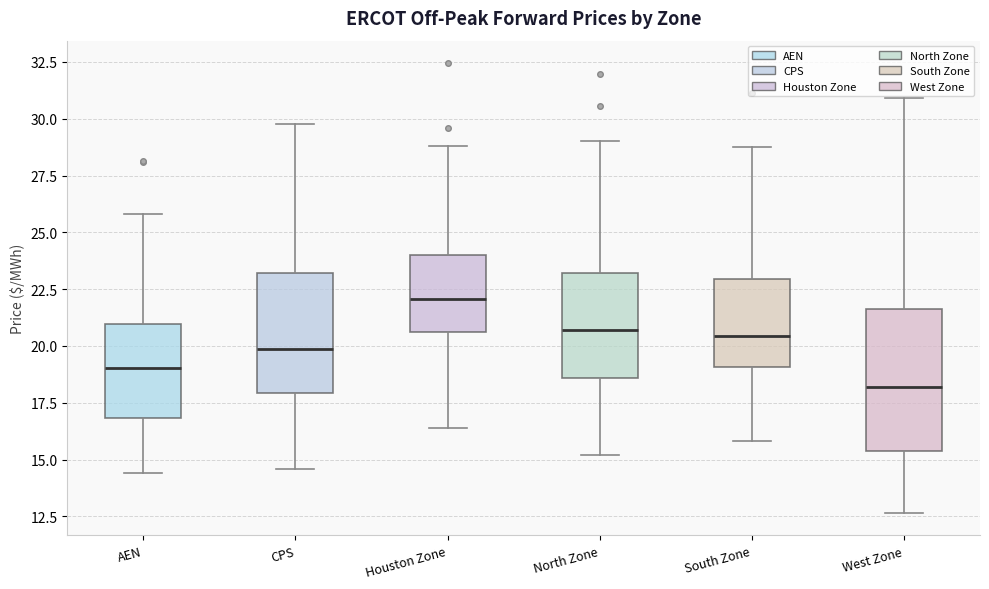

Comparing the boxes themselves (not the whiskers), which one is the tallest?

West Zone